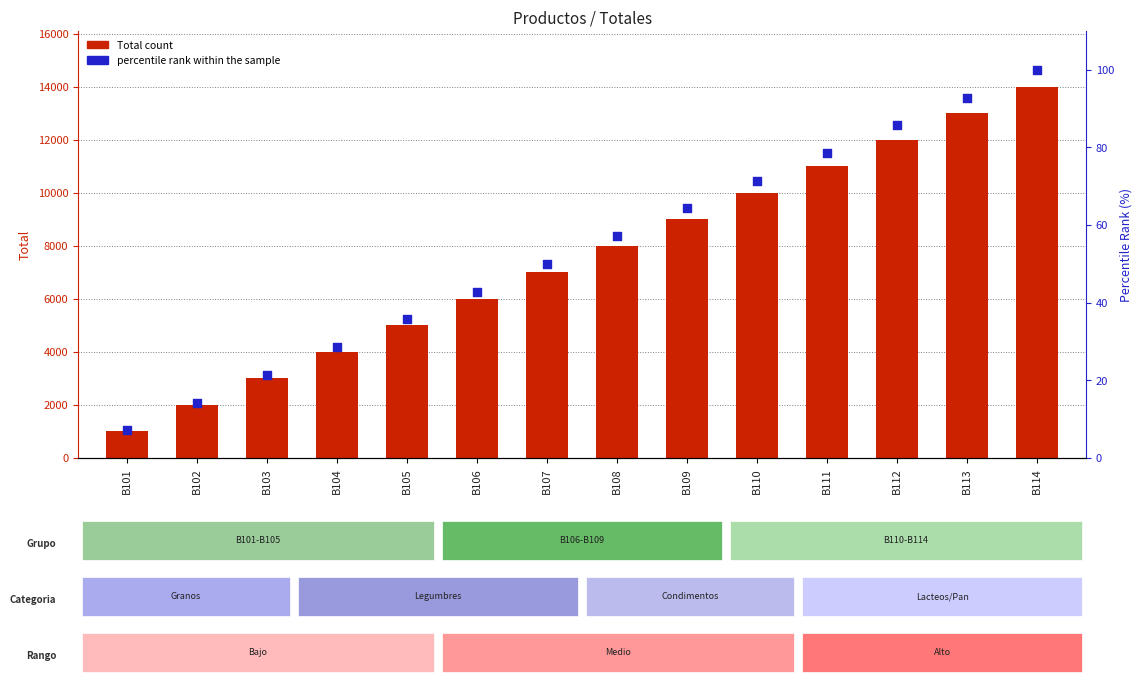

What is the total value across all series at B108?

8057.1